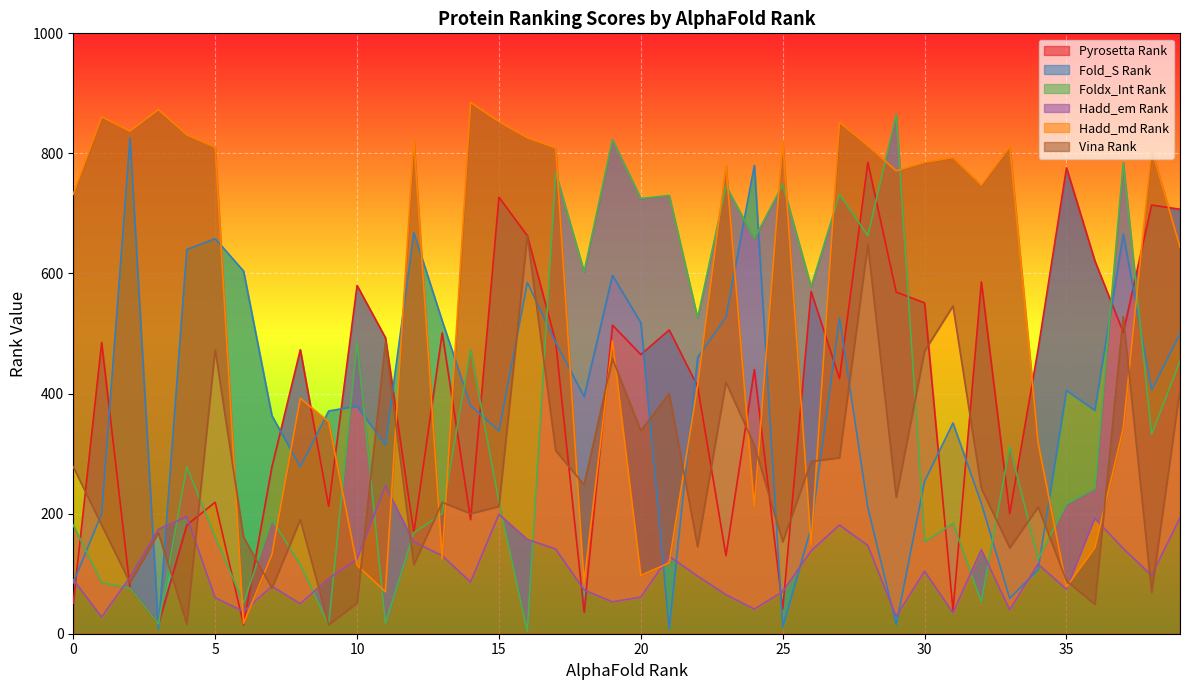

Reading left to right, extract all data points from this chart.

Pyrosetta Rank: 0=51	1=485	2=76	3=16	4=181	5=219	6=15	7=278	8=473	9=212	10=580	11=493	12=168	13=501	14=190	15=727	16=663	17=486	18=36	19=514	20=465	21=506	22=412	23=130	24=440	25=41	26=570	27=425	28=785	29=569	30=551	31=39	32=586	33=200	34=474	35=776	36=621	37=502	38=714	39=707
Fold_S Rank: 0=85	1=200	2=826	3=7	4=640	5=658	6=604	7=363	8=278	9=371	10=379	11=314	12=668	13=521	14=380	15=338	16=585	17=485	18=395	19=597	20=518	21=8	22=460	23=528	24=780	25=11	26=176	27=526	28=210	29=15	30=254	31=351	32=217	33=59	34=107	35=405	36=372	37=666	38=406	39=500
Foldx_Int Rank: 0=181	1=85	2=76	3=16	4=278	5=161	6=51	7=190	8=115	9=15	10=485	11=17	12=168	13=200	14=473	15=219	16=4	17=768	18=603	19=823	20=725	21=730	22=526	23=746	24=658	25=748	26=578	27=732	28=663	29=865	30=153	31=184	32=53	33=312	34=124	35=216	36=242	37=785	38=332	39=454
Hadd_em Rank: 0=90	1=28	2=94	3=174	4=195	5=60	6=37	7=79	8=50	9=92	10=124	11=246	12=153	13=130	14=86	15=199	16=157	17=141	18=73	19=53	20=61	21=129	22=96	23=65	24=41	25=70	26=138	27=181	28=147	29=29	30=104	31=35	32=140	33=40	34=116	35=74	36=192	37=142	38=97	39=193
Hadd_md Rank: 0=732	1=861	2=837	3=873	4=831	5=810	6=17	7=132	8=392	9=353	10=114	11=70	12=823	13=125	14=885	15=853	16=826	17=809	18=85	19=488	20=97	21=118	22=413	23=780	24=212	25=819	26=149	27=852	28=813	29=771	30=785	31=793	32=747	33=811	34=318	35=78	36=143	37=342	38=807	39=644
Vina Rank: 0=278	1=181	2=85	3=168	4=16	5=473	6=161	7=76	8=190	9=15	10=51	11=485	12=115	13=219	14=200	15=212	16=663	17=305	18=248	19=458	20=338	21=400	22=145	23=419	24=314	25=153	26=287	27=293	28=648	29=227	30=471	31=546	32=242	33=143	34=211	35=88	36=49	37=528	38=69	39=407